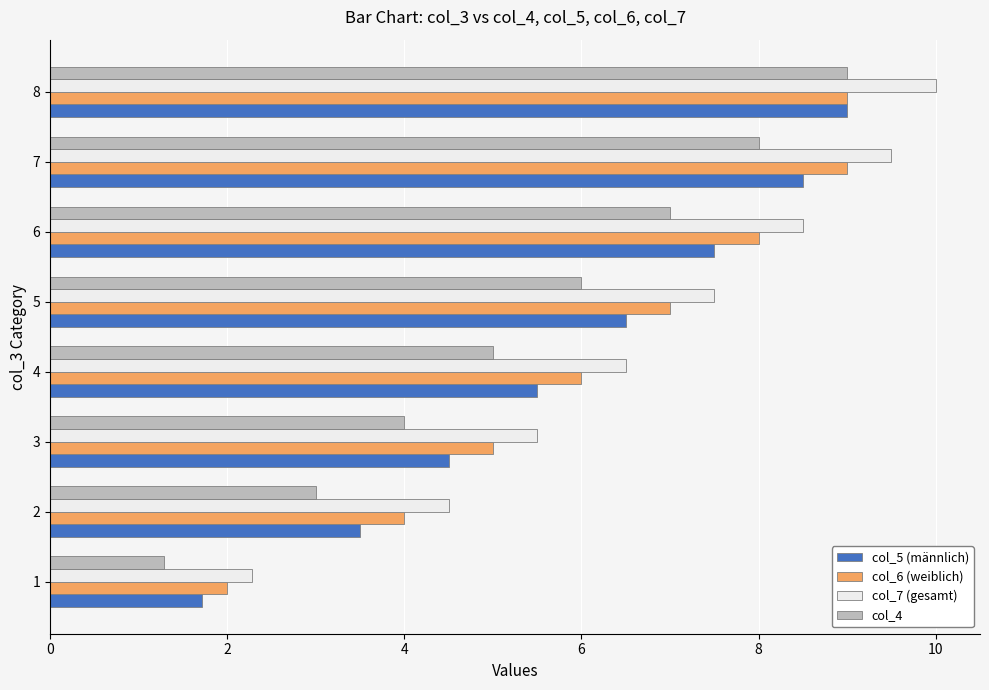

Rank the series at 7 from lowest to highest value.

col_4, col_5 (männlich), col_6 (weiblich), col_7 (gesamt)